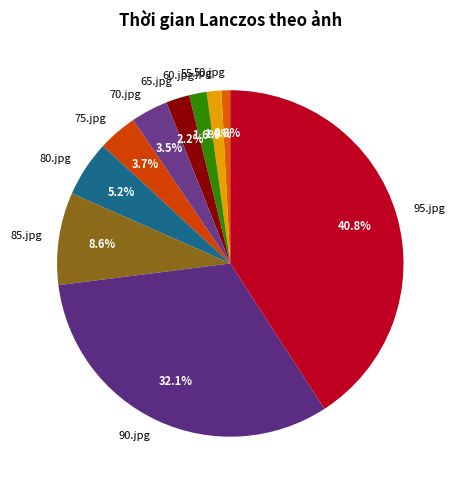

Does any single category account for the majority?

No